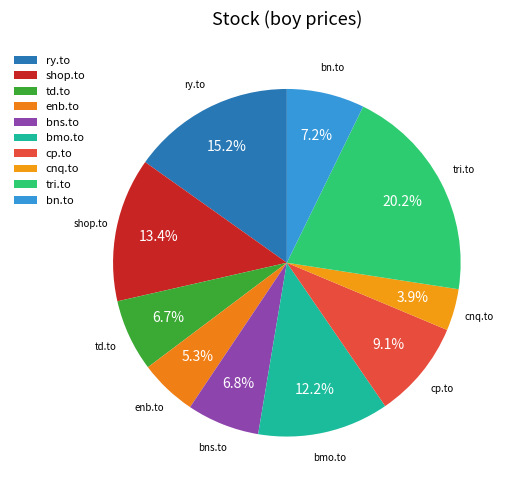

To the nearest percent, what portion does ry.to represent?

15%